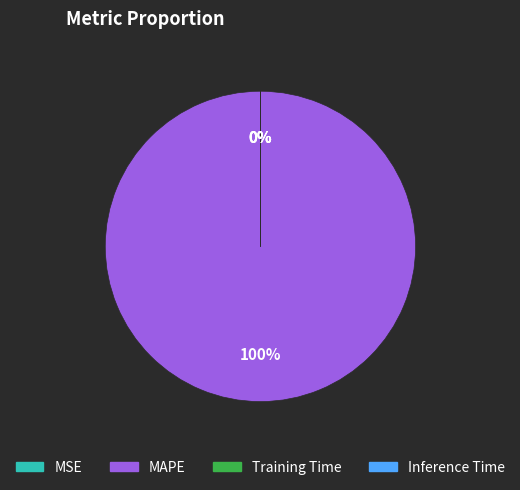

Does MAPE represent more than half of the total?

Yes